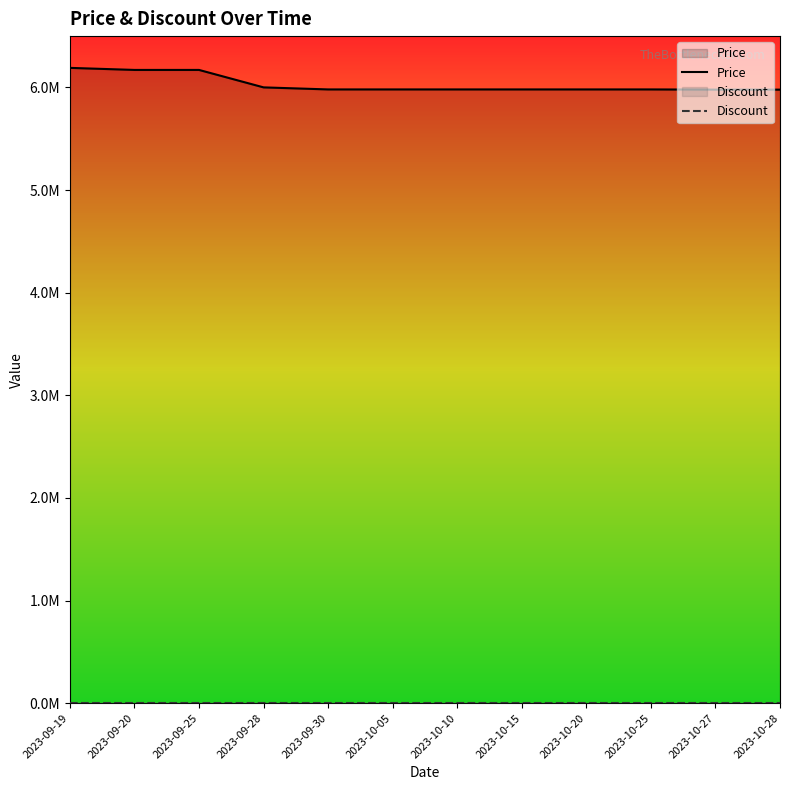

Reading left to right, transcribe all the data shown in this chart.

Price: 2023-09-19=6190000	2023-09-20=6170000	2023-09-25=6170000	2023-09-28=6000000	2023-09-30=5980000	2023-10-05=5980000	2023-10-10=5980000	2023-10-15=5980000	2023-10-20=5980000	2023-10-25=5980000	2023-10-27=5978000	2023-10-28=5978000
Discount: 2023-09-19=0	2023-09-20=0	2023-09-25=0	2023-09-28=0	2023-09-30=0	2023-10-05=0	2023-10-10=0	2023-10-15=0	2023-10-20=0	2023-10-25=0	2023-10-27=0	2023-10-28=0